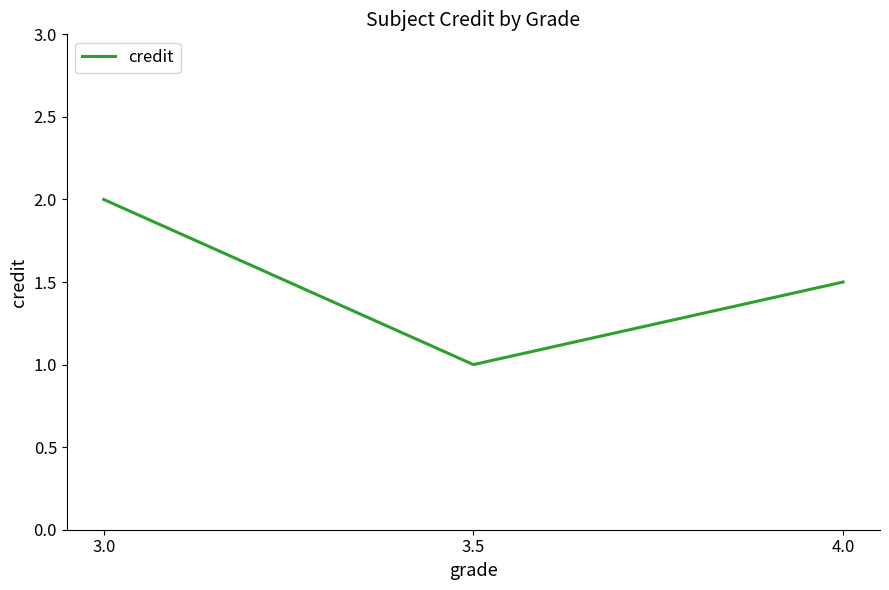

What position from the right is 4.0?

1